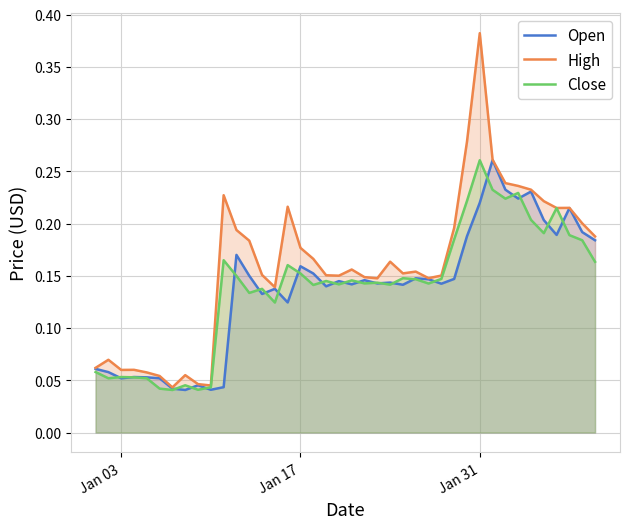

Which category has the highest value across all series?

Jan 31